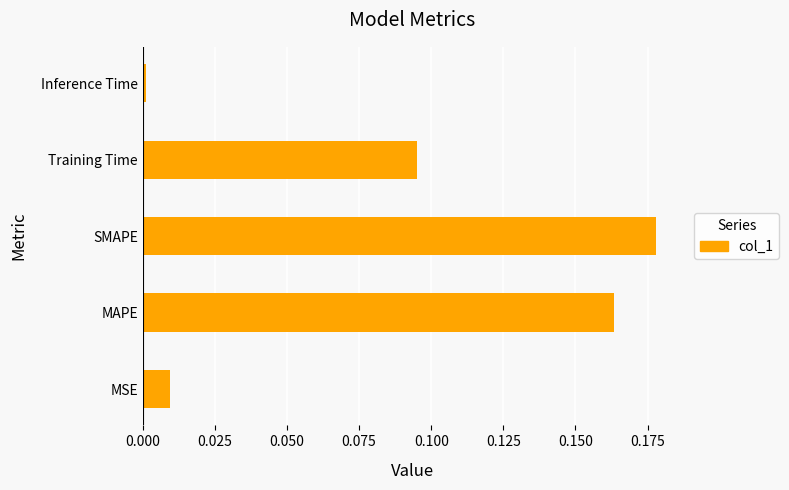

The chart shows a value of 0.0 at Inference Time. True or false?

True